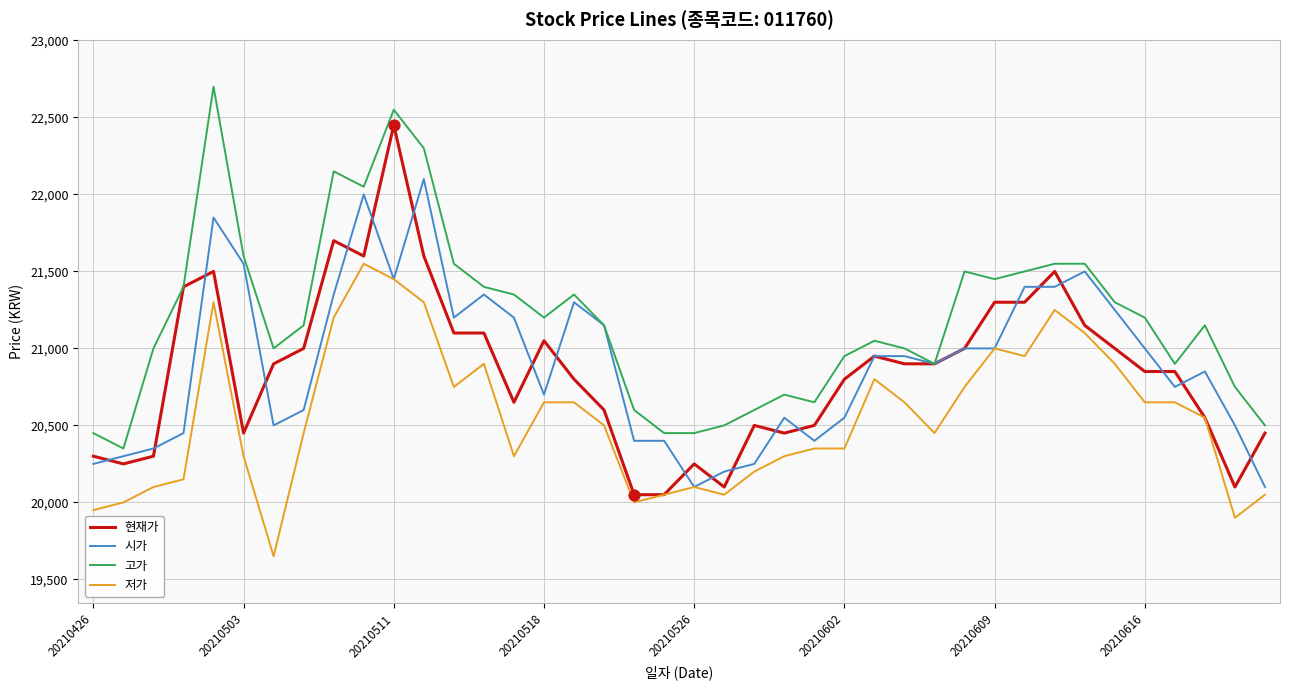

Which series has the largest total across all categories?

고가